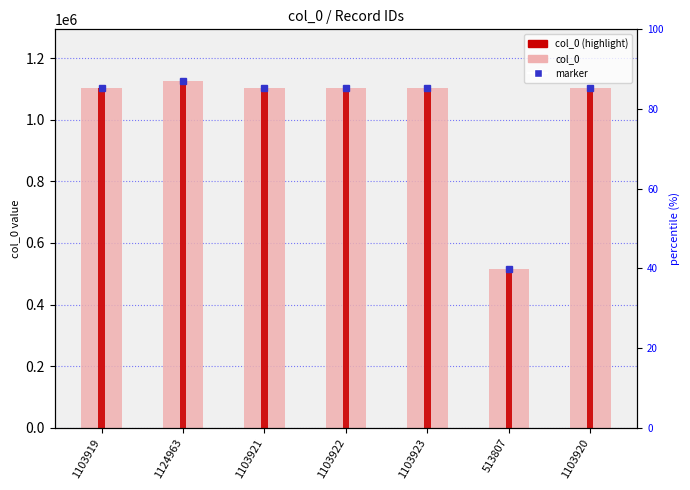

What is the greatest value displayed?

1124963